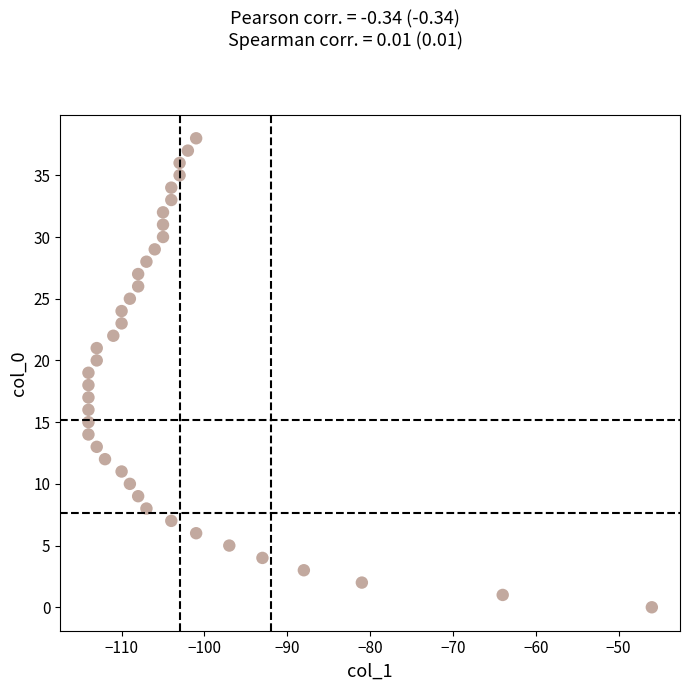

What is the range of Y values (max minus min)?

38